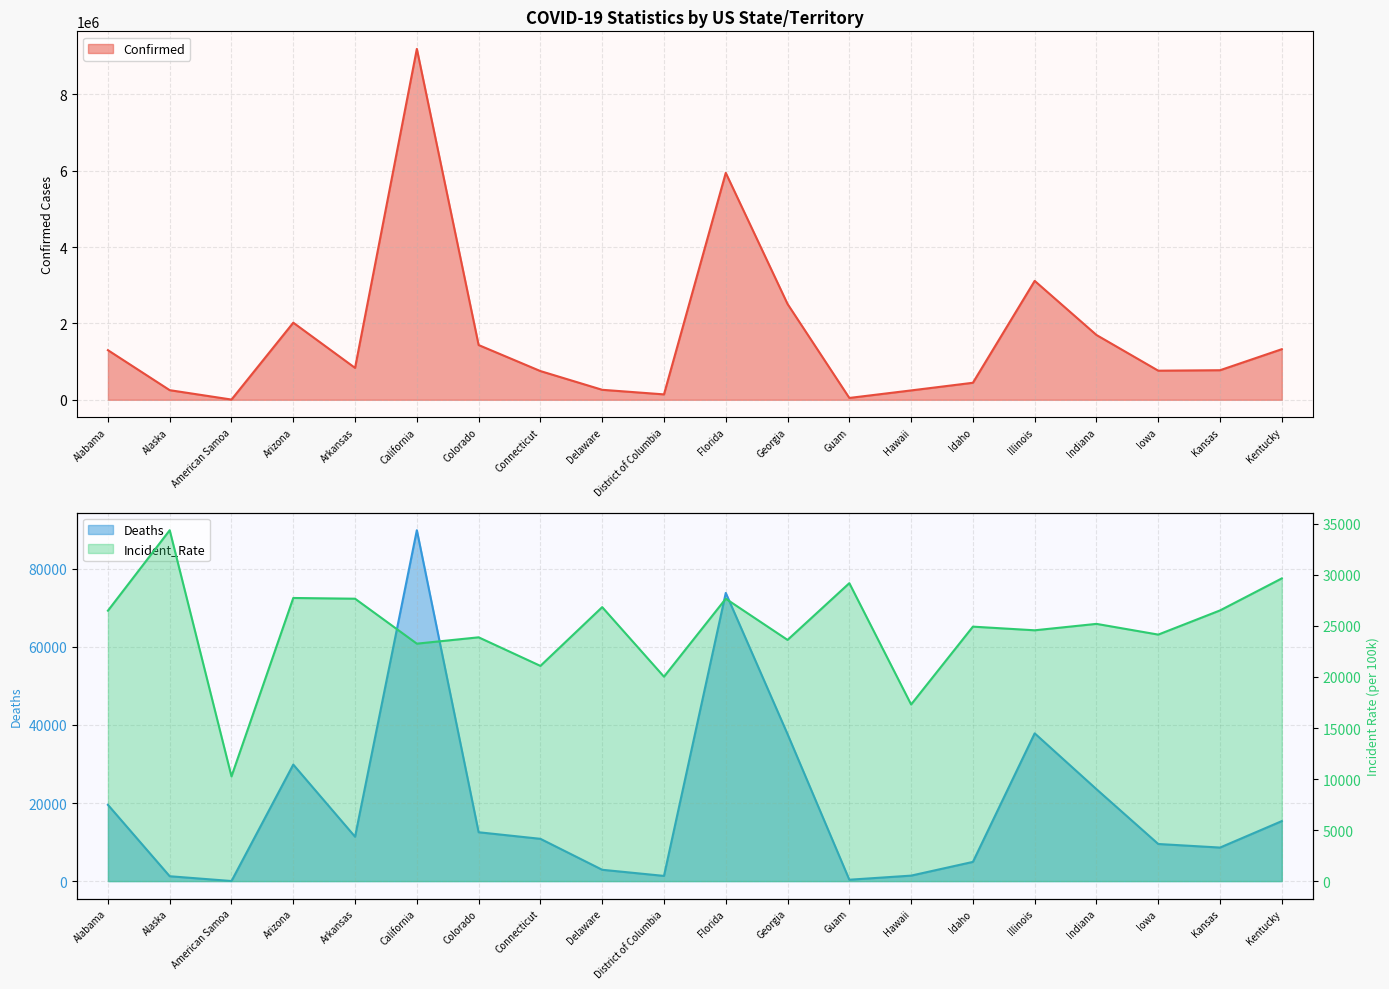

At which category is the sum across all series the highest?

California